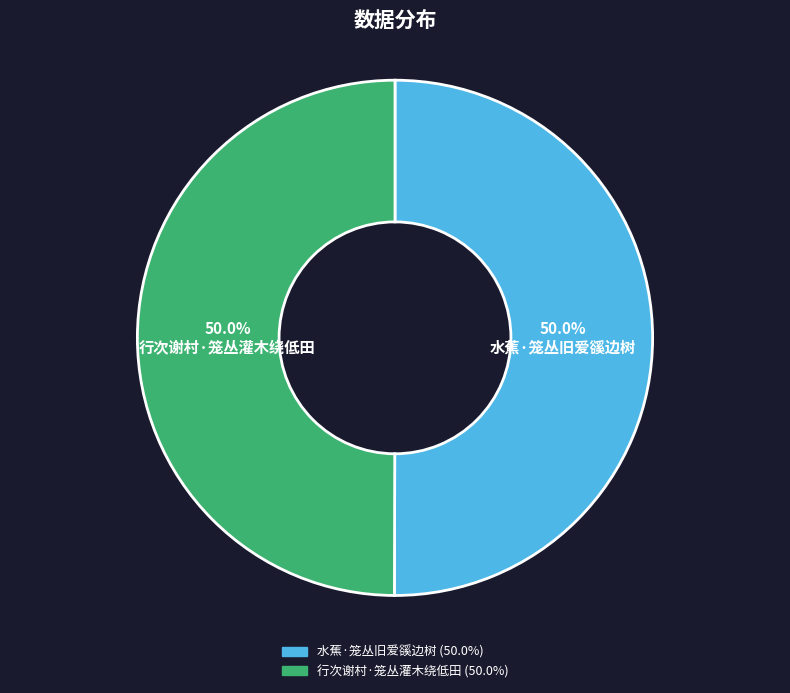

What is the total percentage of 行次谢村·笼丛灌木绕低田 and 水蕉·笼丛旧爱豀边树?

100.0%